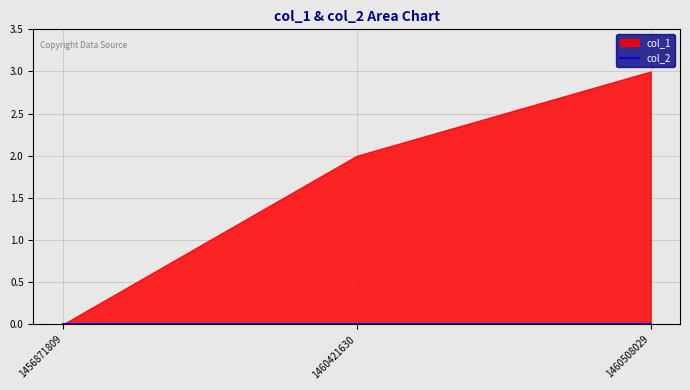

At which label does col_1 reach its peak?

1460508029